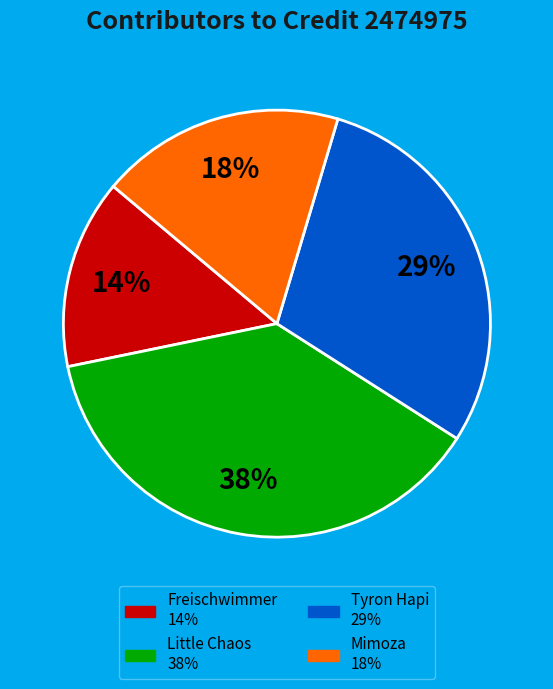

Approximately how many times larger is the value at Freischwimmer compared to Little Chaos?

0.4